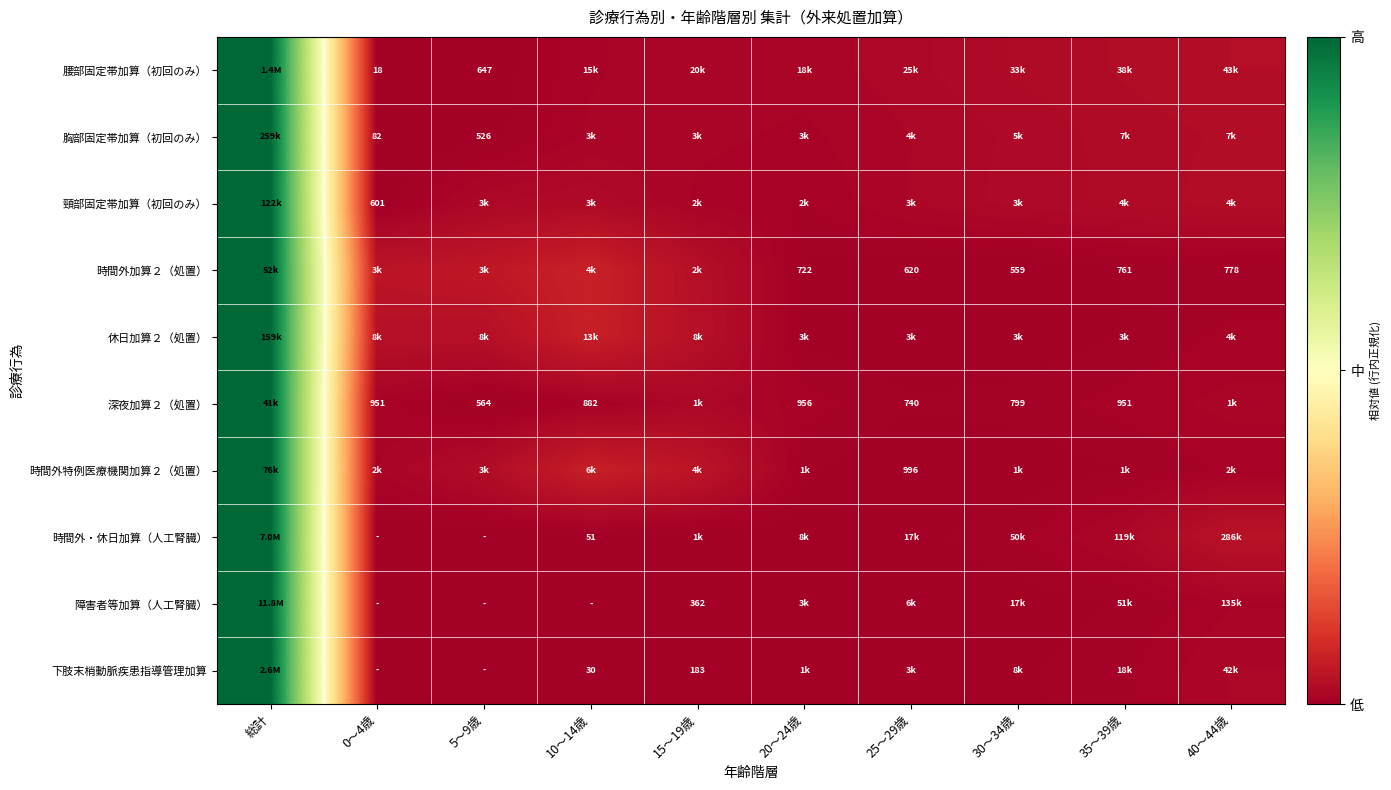

Is the value of 深夜加算２（処置） at 5～9歳 greater than the value of 時間外加算２（処置） at 30～34歳?

Yes